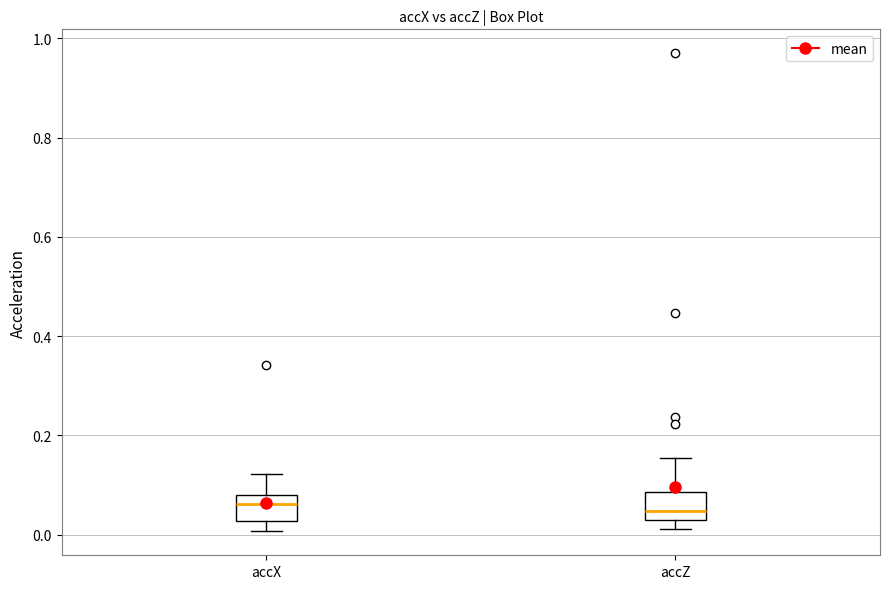

Reading left to right, transcribe this box plot: for each box, give where its median line is, the range the box spans, and where its two whiskers end, as read against the y-axis. The values are not printed on the chart, so give them approximately, as read against the axis.

accX: median 0.06, box 0.02 to 0.08, whiskers 0.00 to 0.12
accZ: median 0.04, box 0.02 to 0.08, whiskers 0.02 (just below the box's lower edge) to 0.16